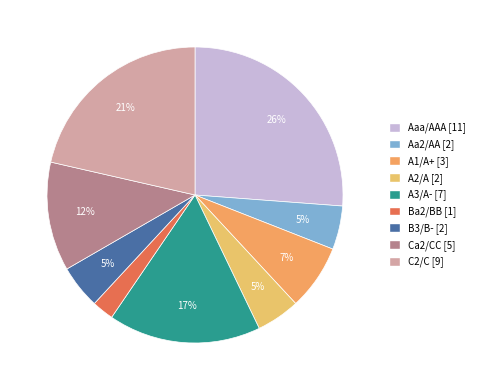

What is the change in value from A2/A to Ca2/CC?

+0.1